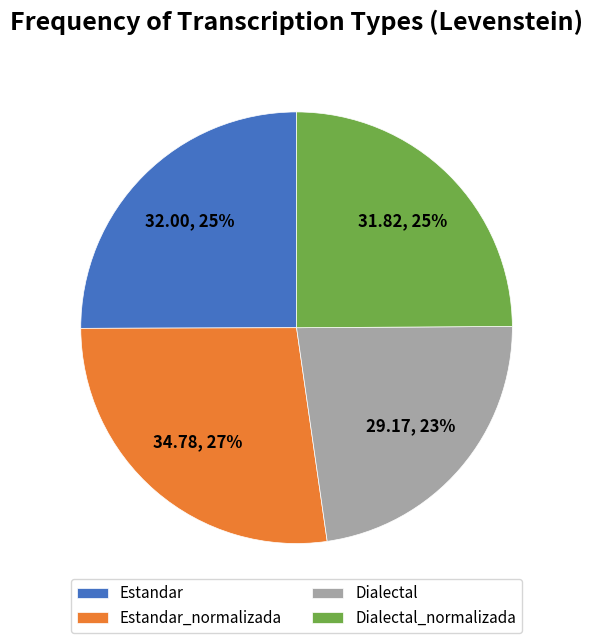

How many slices are in this pie chart?

4